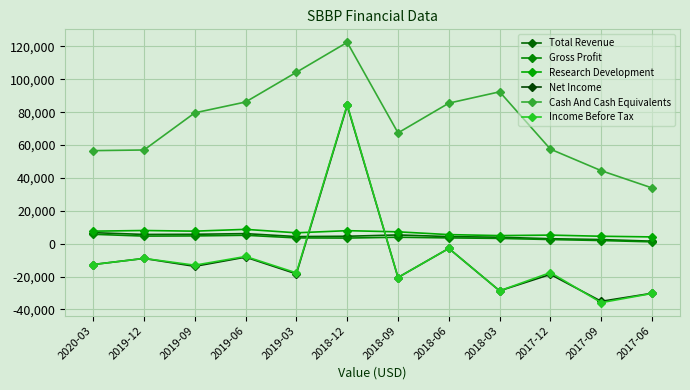

What is the maximum value shown in the chart?

122500